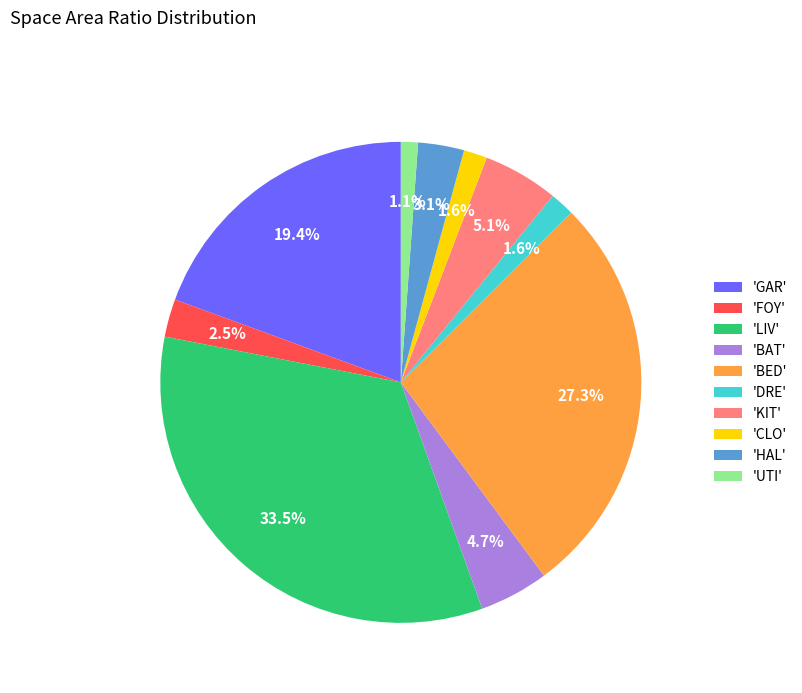

Which has a higher value, 'LIV' or 'HAL'?

'LIV'